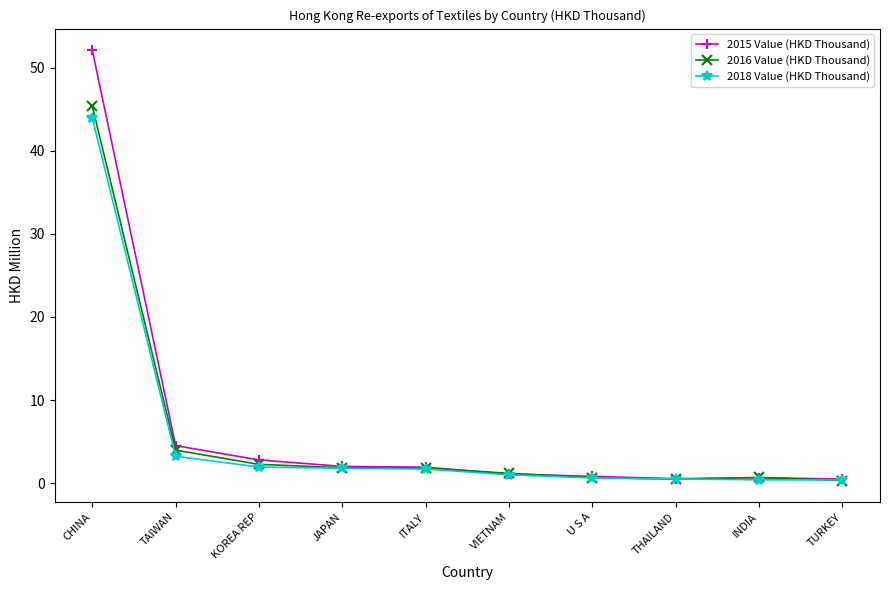

Is this an area chart (filled region under the line)?

No